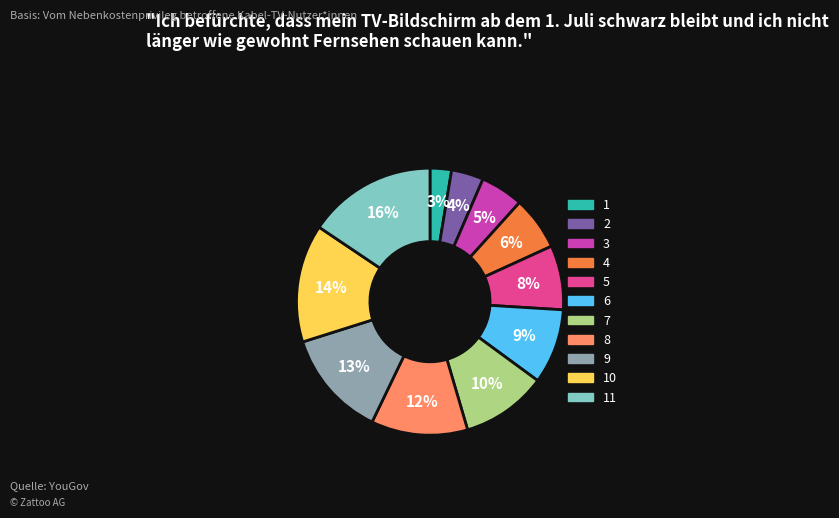

Does any single category account for the majority?

No